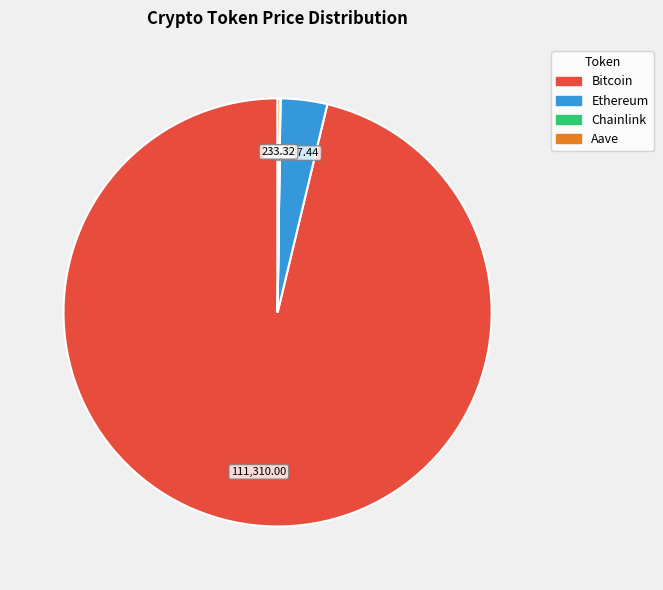

Which category has the biggest portion of the pie?

Bitcoin